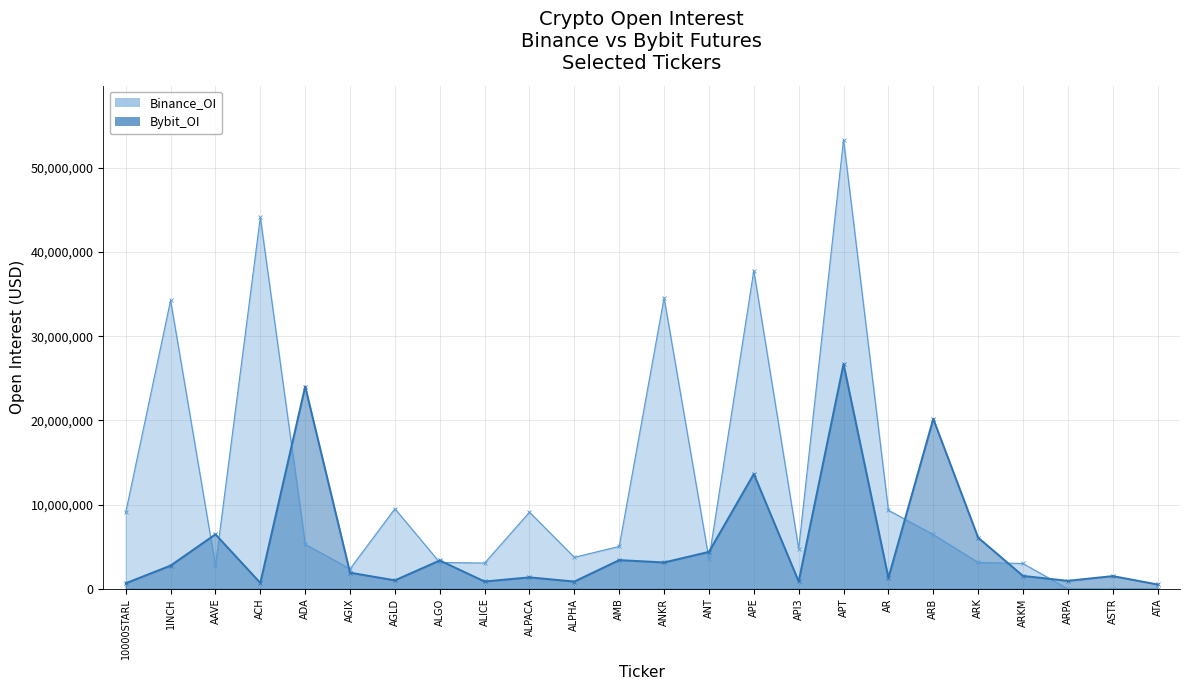

What is the label of the 6th point from the right?

ARB